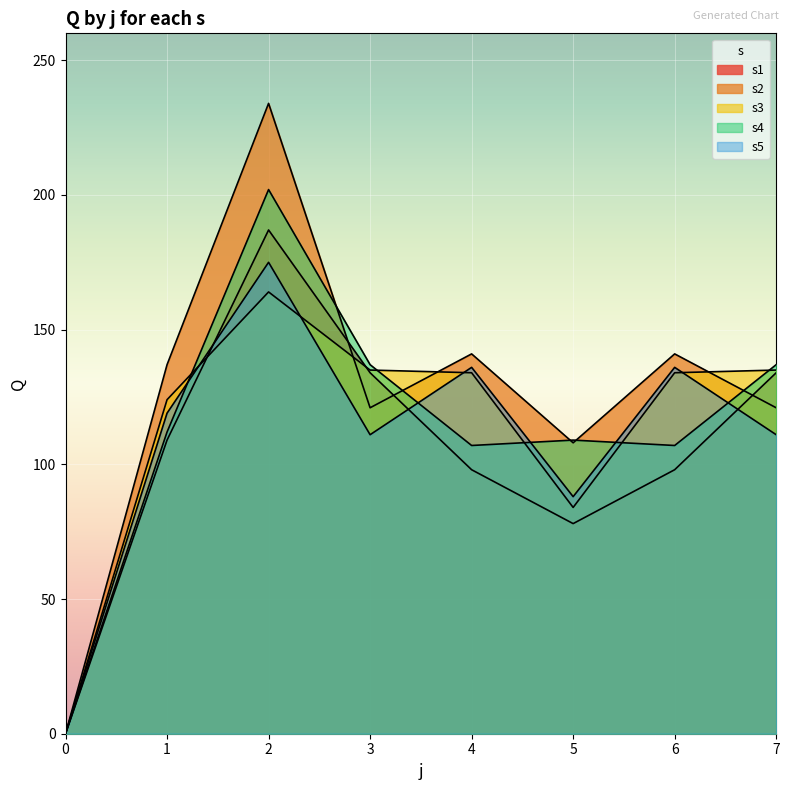

What value does the s5 series have at 5?

88